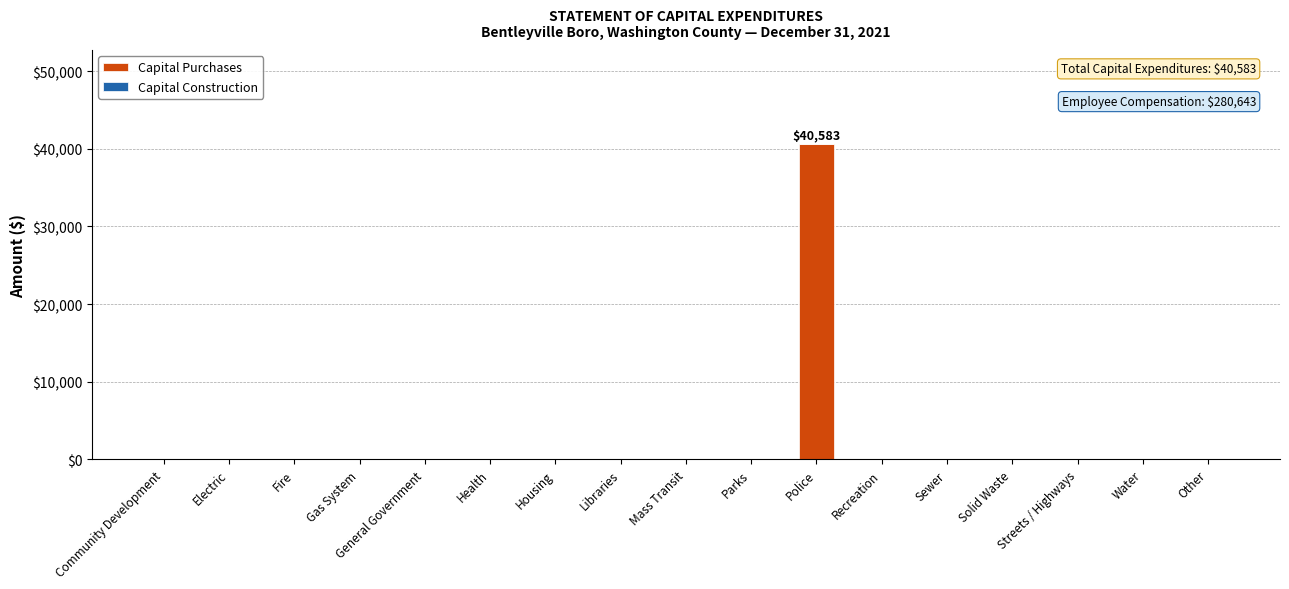

How many series are shown in this chart?

1